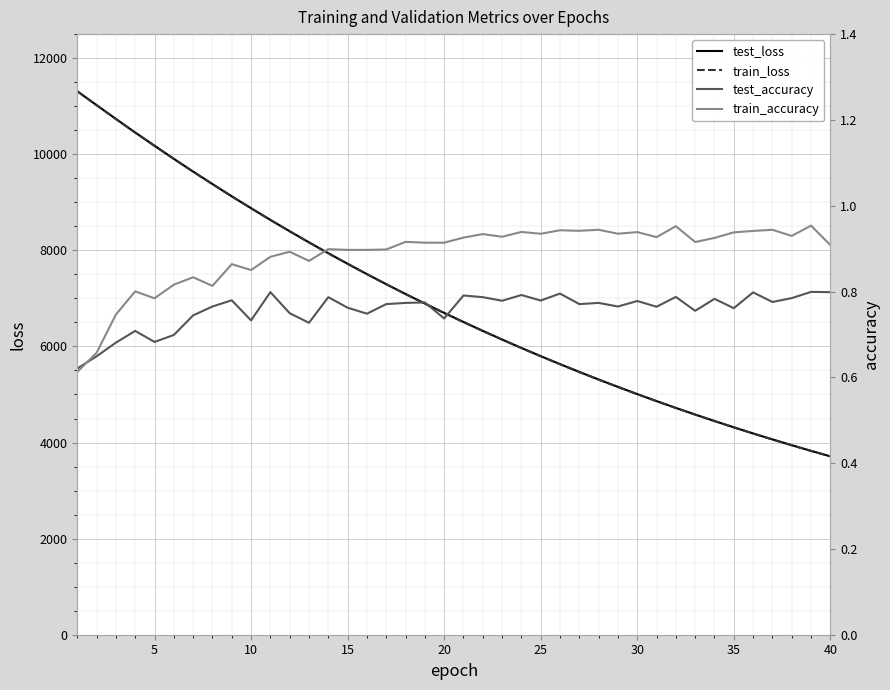

In train_accuracy, how many points are higher than both neighbors (excluding endpoints)?

14